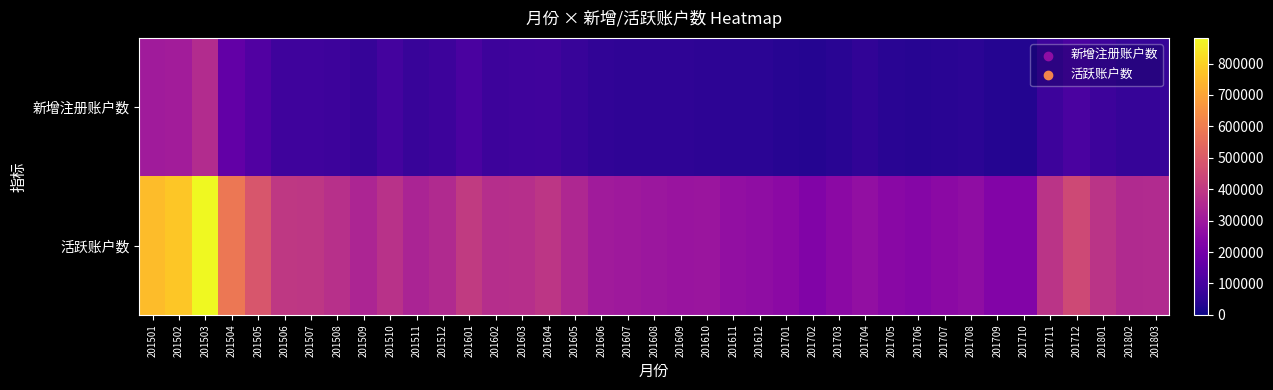

What is the difference between the highest and lowest values at 201712?

339910